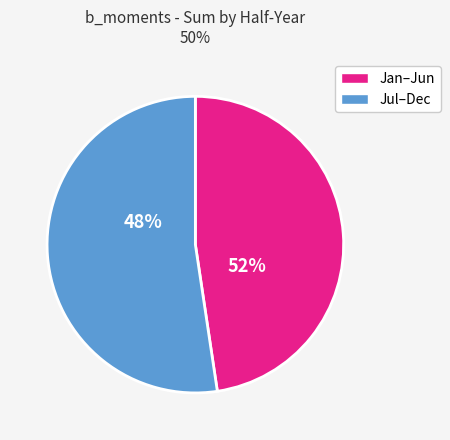

True or false: 24 accounts for 16% of the total.

False